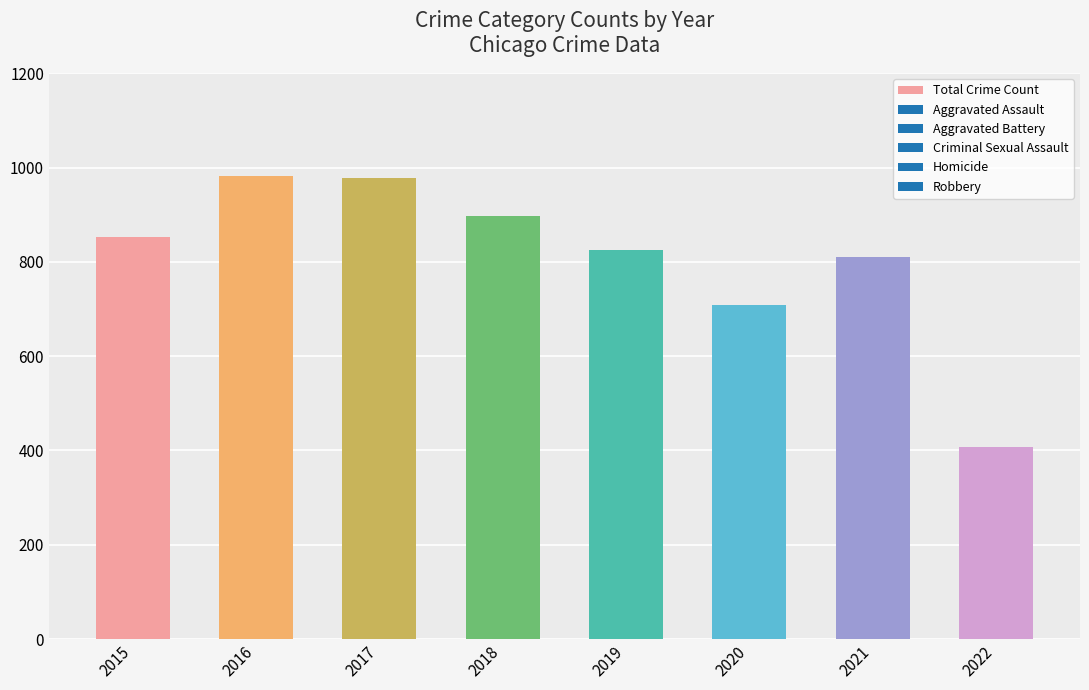

Does the chart contain stacked bars?

No